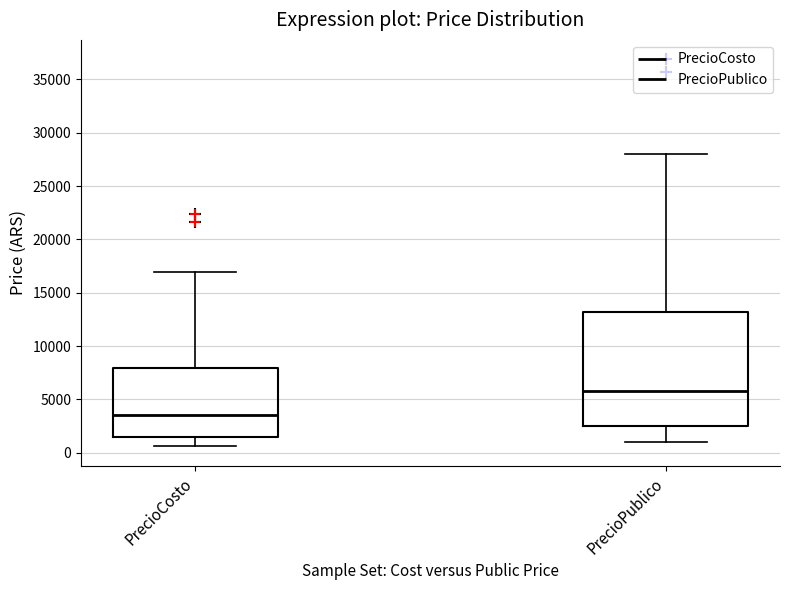

Reading left to right, transcribe this box plot: for each box, give where its median line is, the range the box spans, and where its two whiskers end, as read against the y-axis. The values are not printed on the chart, so give them approximately, as read against the axis.

PrecioCosto: median 3500, box 1500 to 8000, whiskers 500 to 17000
PrecioPublico: median 6000, box 2500 to 13000, whiskers 1000 to 28000